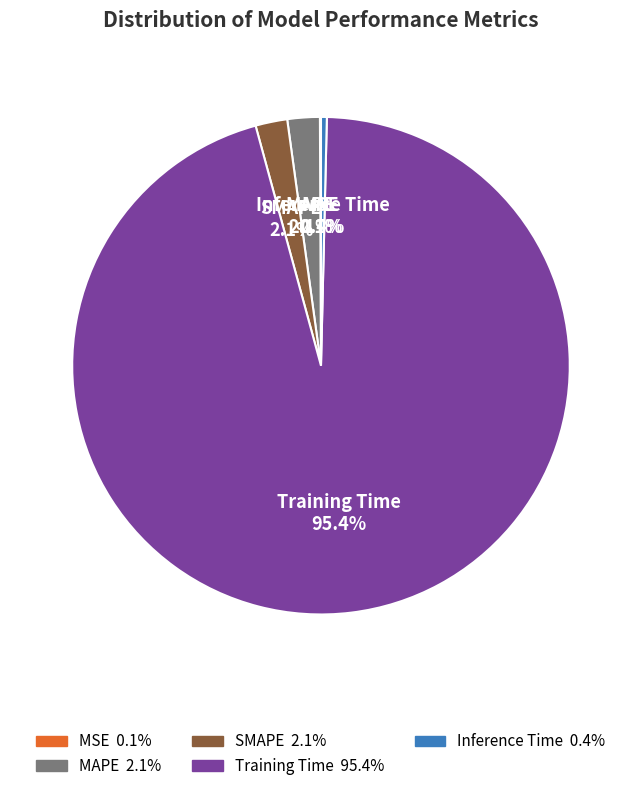

What percentage is NOT represented by MAPE?

97.9%